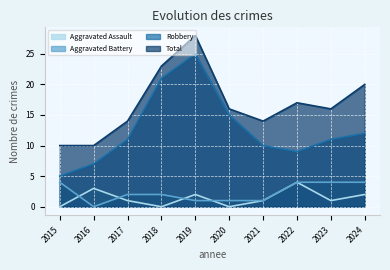

The Aggravated Battery series shows 1 at 2019. True or false?

True